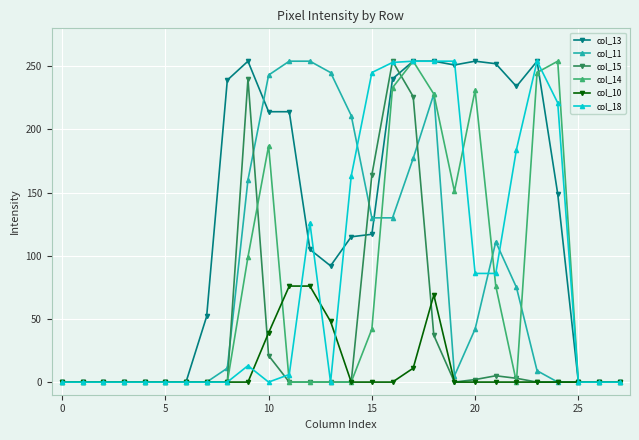

What is the greatest value displayed?

254